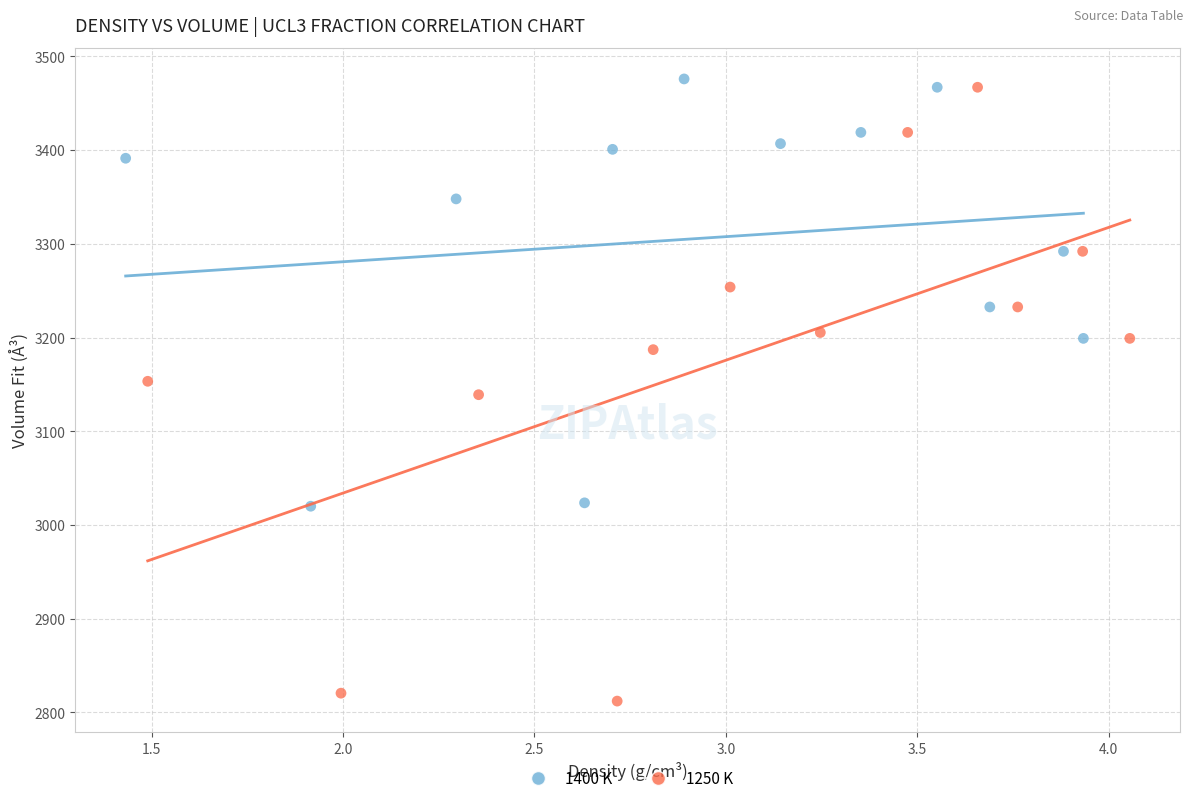

Which series reaches the minimum Y coordinate?

1250 K